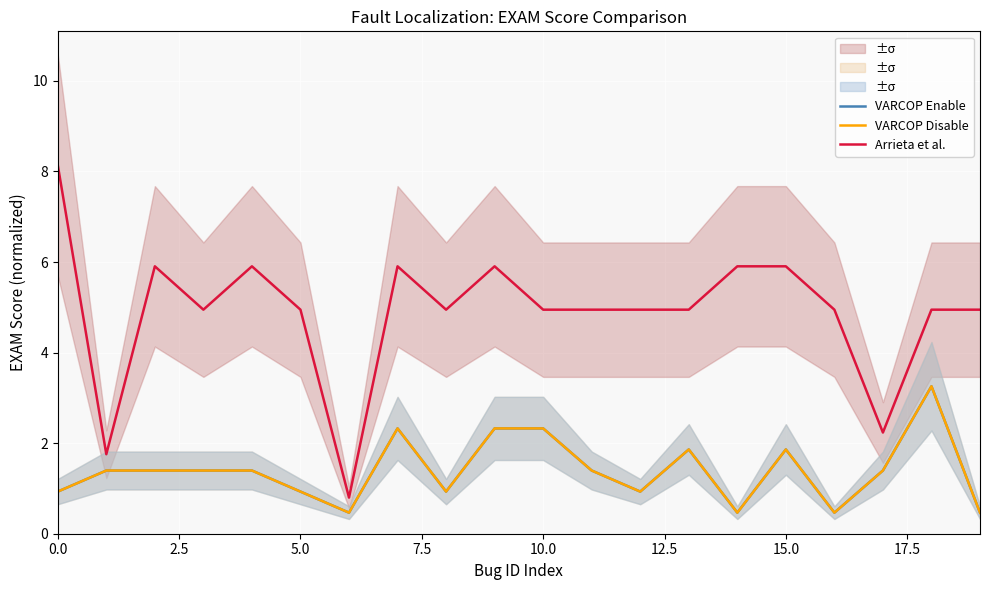

True or false: VARCOP Enable and Arrieta et al. cross at least once.

False